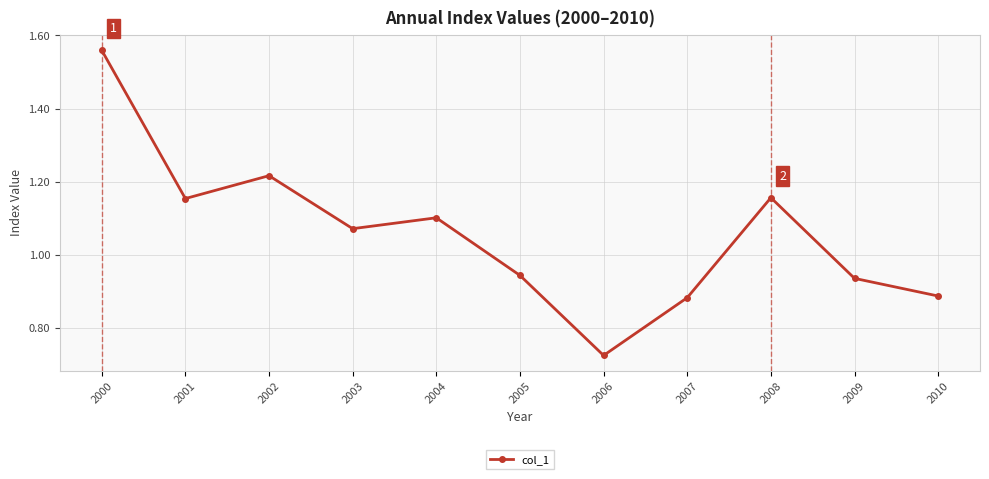

Which category has the lowest value across all series?

2006